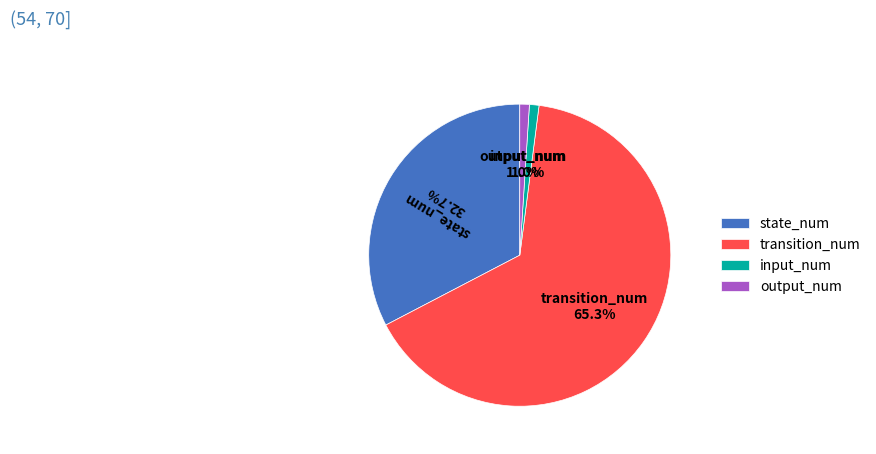

What is the largest slice in the pie chart?

transition_num